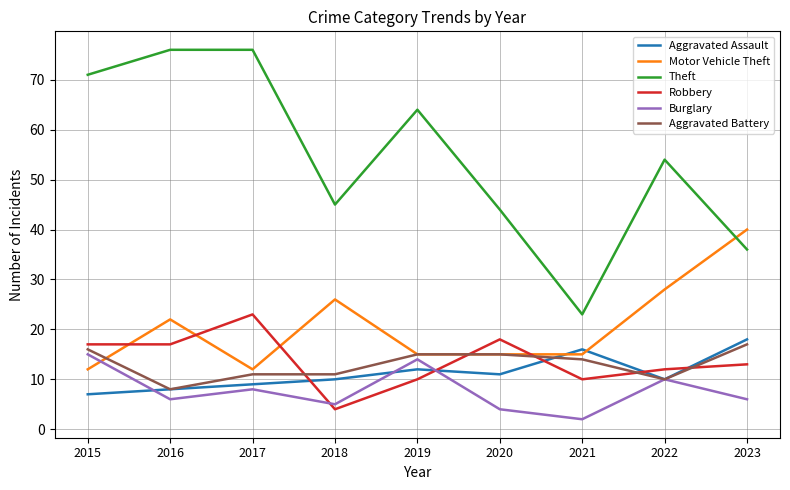

How many lines are shown in the chart?

6